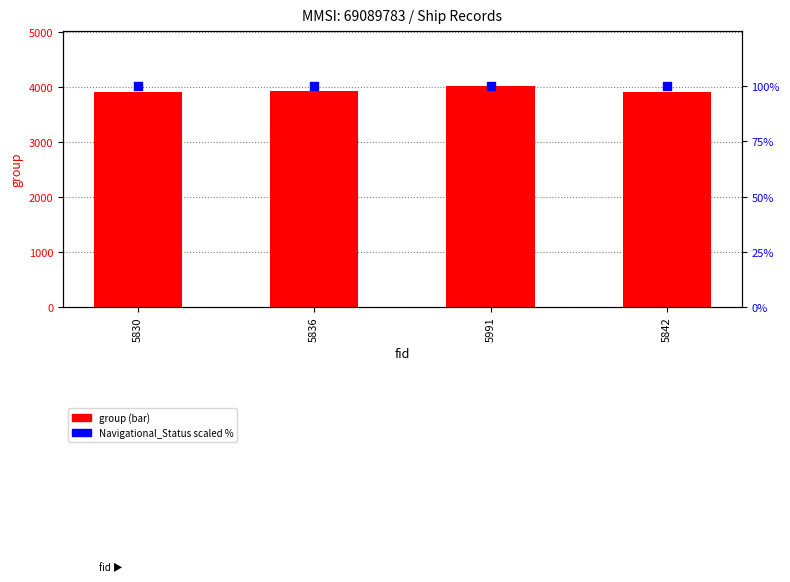

Which series reaches the maximum Y coordinate?

group